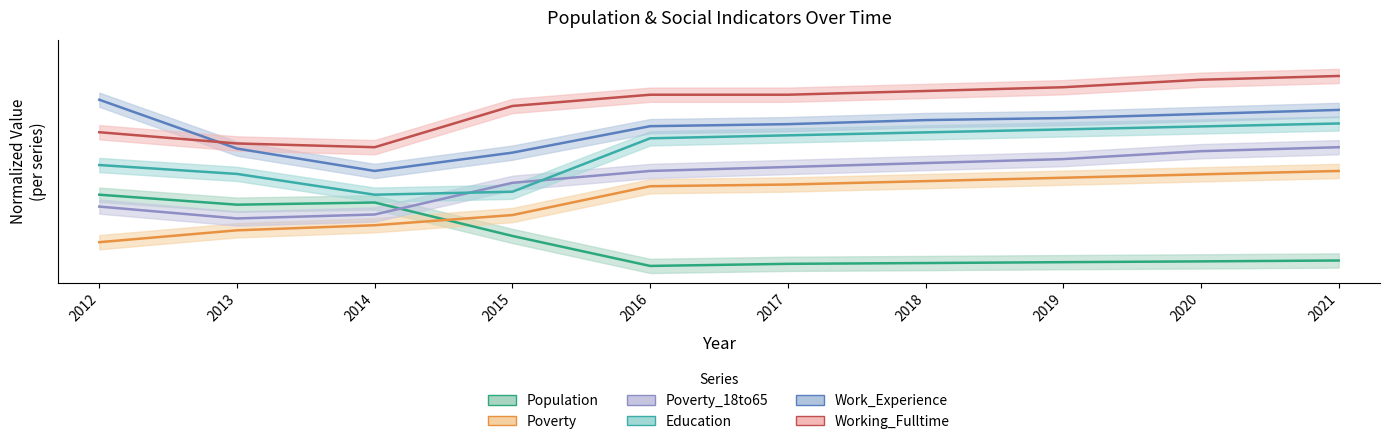

Reading right to left, list all the values displayed in this chart.

Population: 2021=0.1	2020=0.1	2019=0.1	2018=0.1	2017=0.1	2016=0.1	2015=0.2	2014=0.3	2013=0.3	2012=0.3
Poverty: 2021=0.4	2020=0.4	2019=0.4	2018=0.4	2017=0.4	2016=0.4	2015=0.3	2014=0.2	2013=0.2	2012=0.1
Poverty_18to65: 2021=0.6	2020=0.5	2019=0.5	2018=0.5	2017=0.5	2016=0.4	2015=0.4	2014=0.3	2013=0.2	2012=0.3
Education: 2021=0.6	2020=0.6	2019=0.6	2018=0.6	2017=0.6	2016=0.6	2015=0.4	2014=0.3	2013=0.4	2012=0.5
Work_Experience: 2021=0.7	2020=0.7	2019=0.7	2018=0.7	2017=0.6	2016=0.6	2015=0.5	2014=0.5	2013=0.5	2012=0.8
Working_Fulltime: 2021=0.9	2020=0.8	2019=0.8	2018=0.8	2017=0.8	2016=0.8	2015=0.7	2014=0.6	2013=0.6	2012=0.6